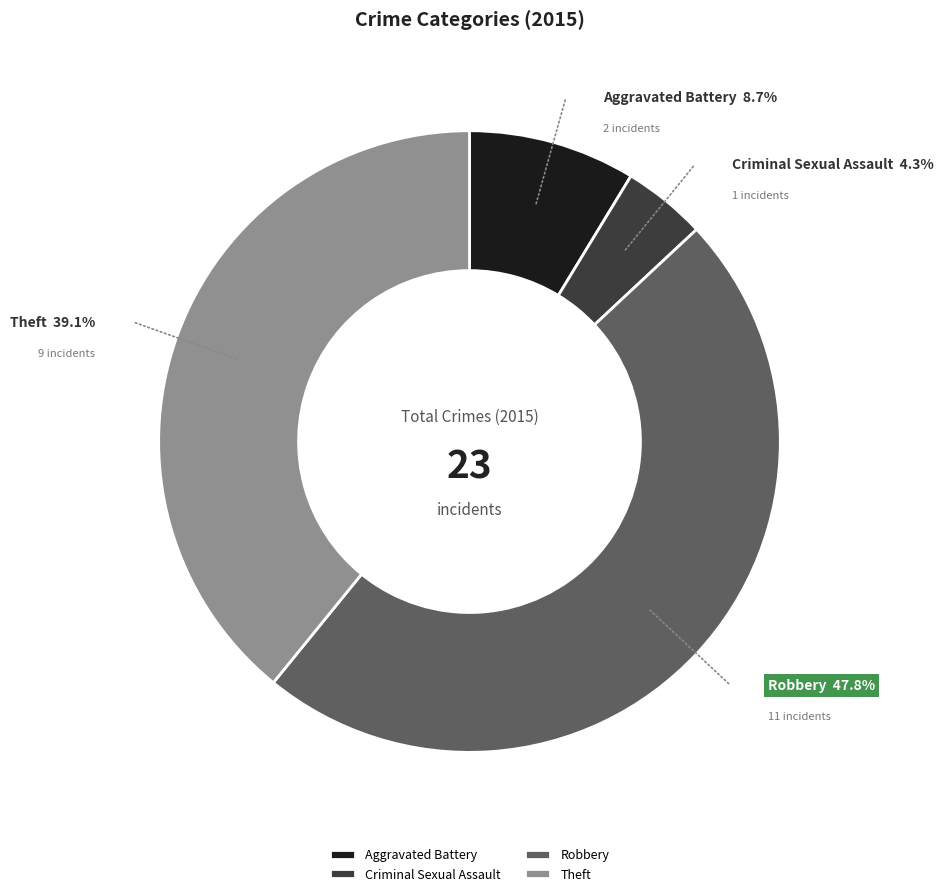

Does Aggravated Battery account for over 50% of the chart?

No